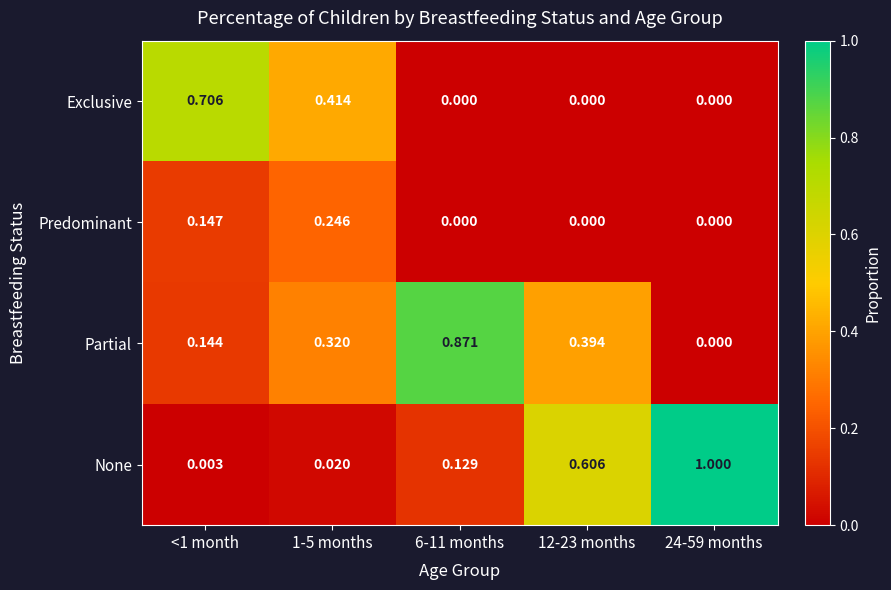

Between 1-5 months and 12-23 months, which series saw the biggest shift?

None